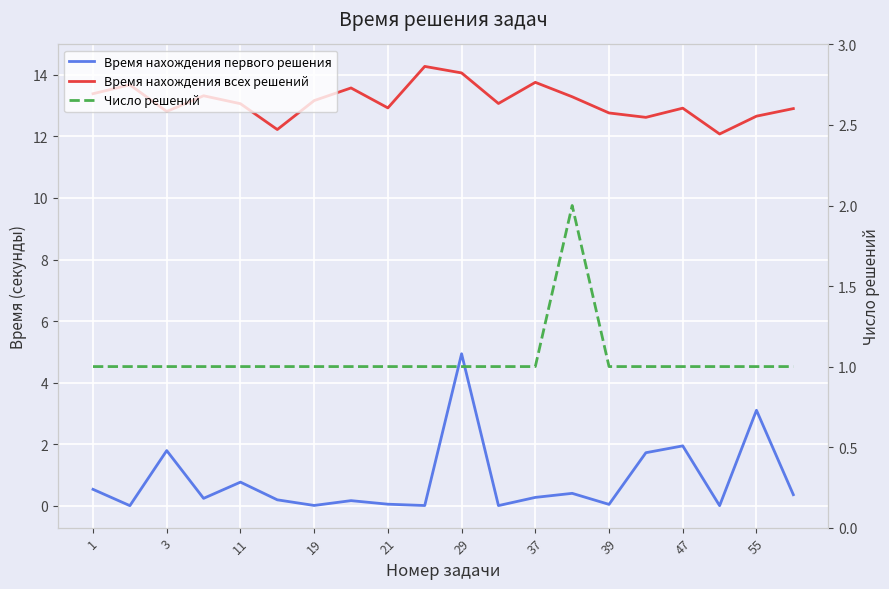

How many data points does each series have?

20